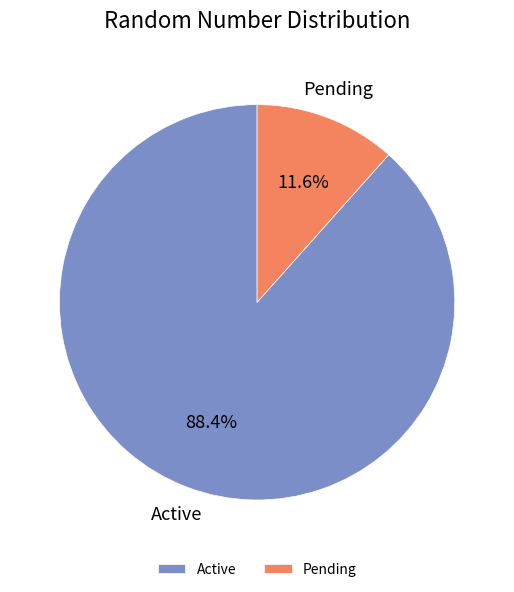

Approximately how many times larger is the value at Active compared to Pending?

7.6